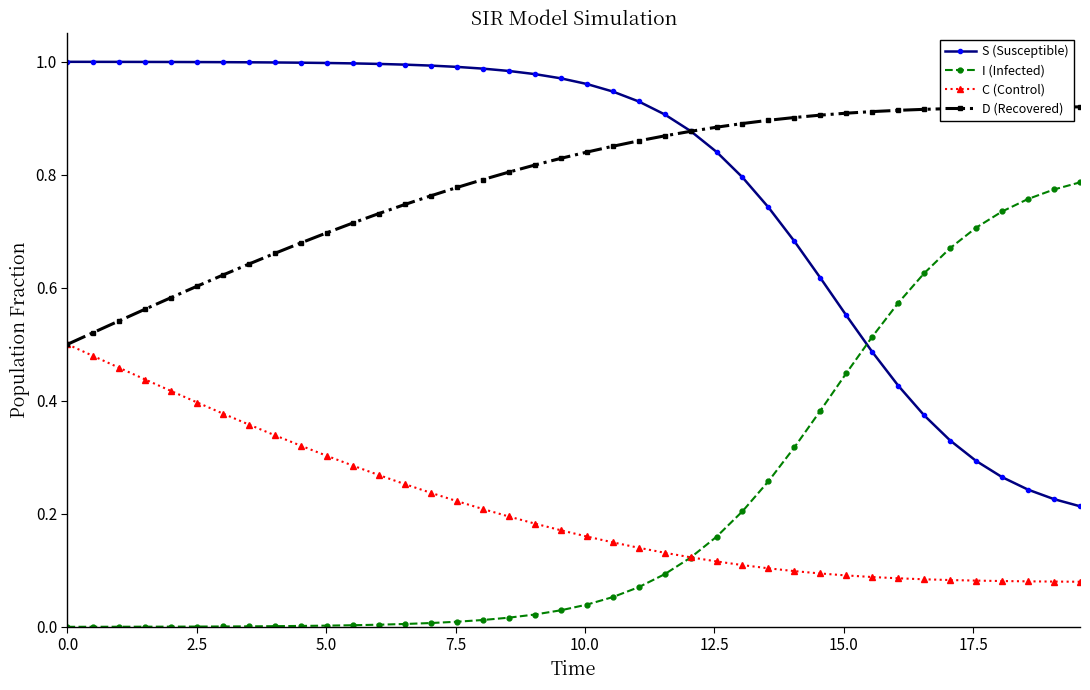

True or false: I (Infected) and D (Recovered) intersect in this chart.

False